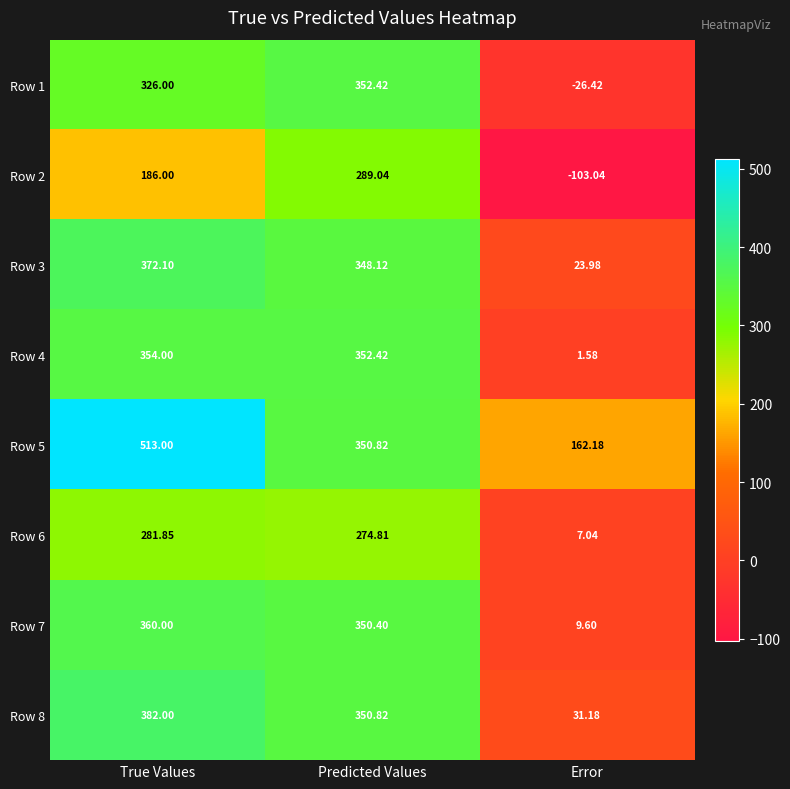

At which label does Row 5 first exceed 350?

True Values